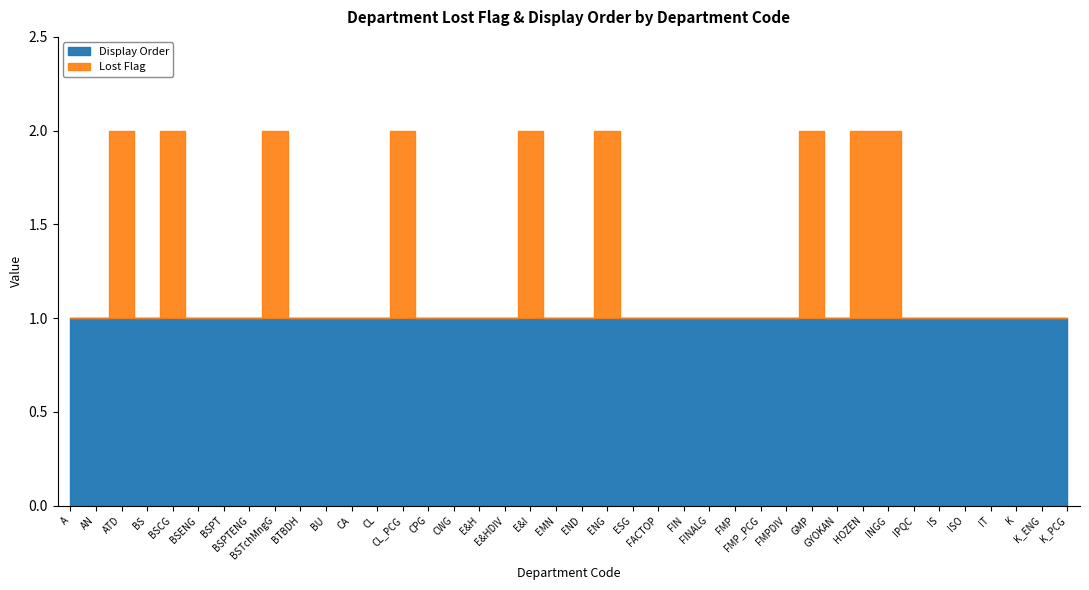

What is the lowest value of the display_order series?

1